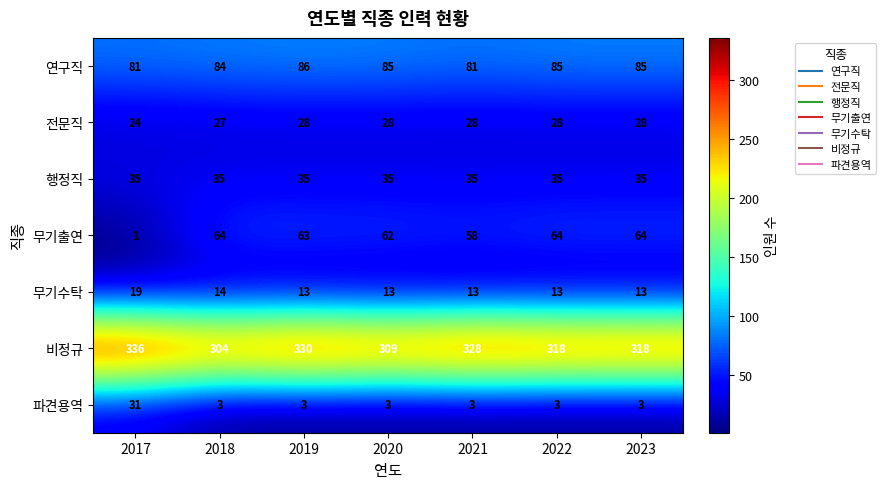

What is the maximum value shown in the chart?

336